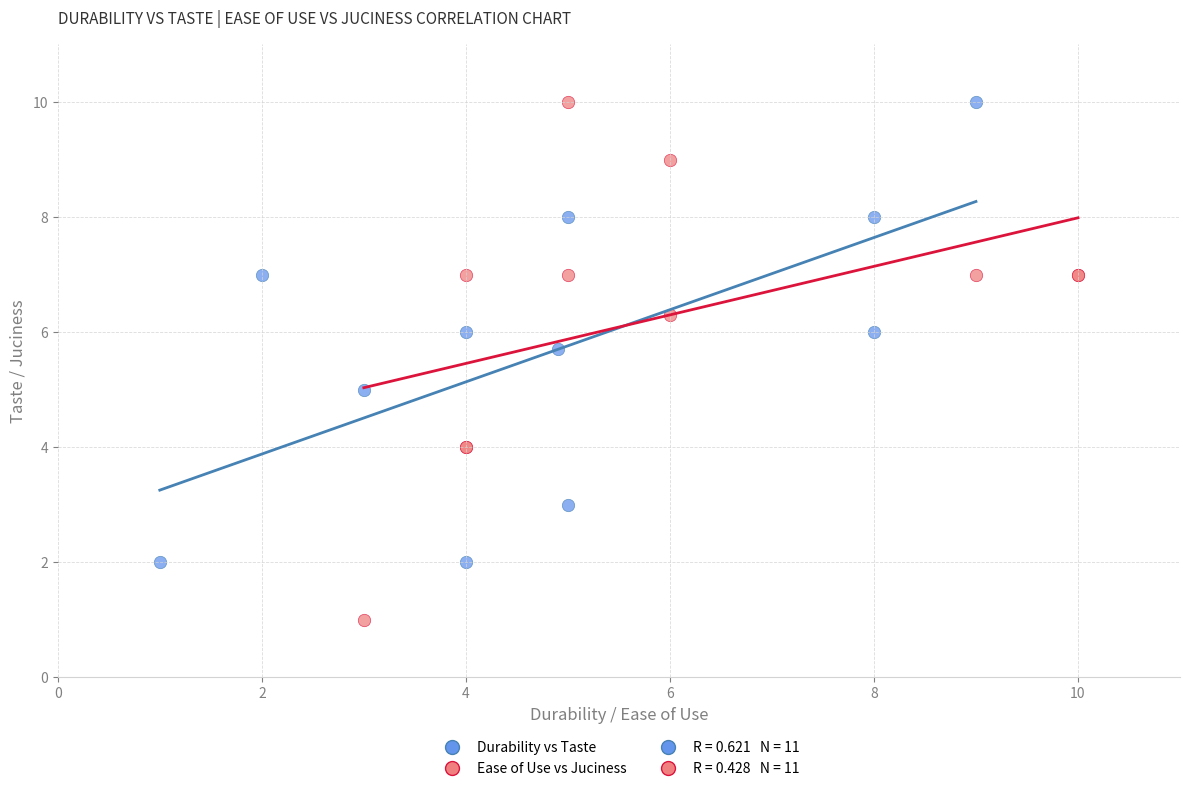

Which series has the widest spread of Y values?

Ease of Use vs Juciness